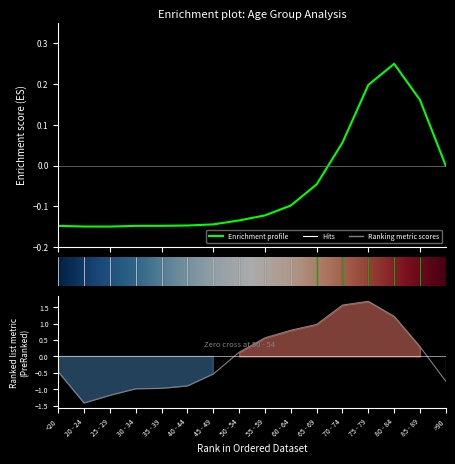

What is the label of the 7th point from the right?

60 - 64